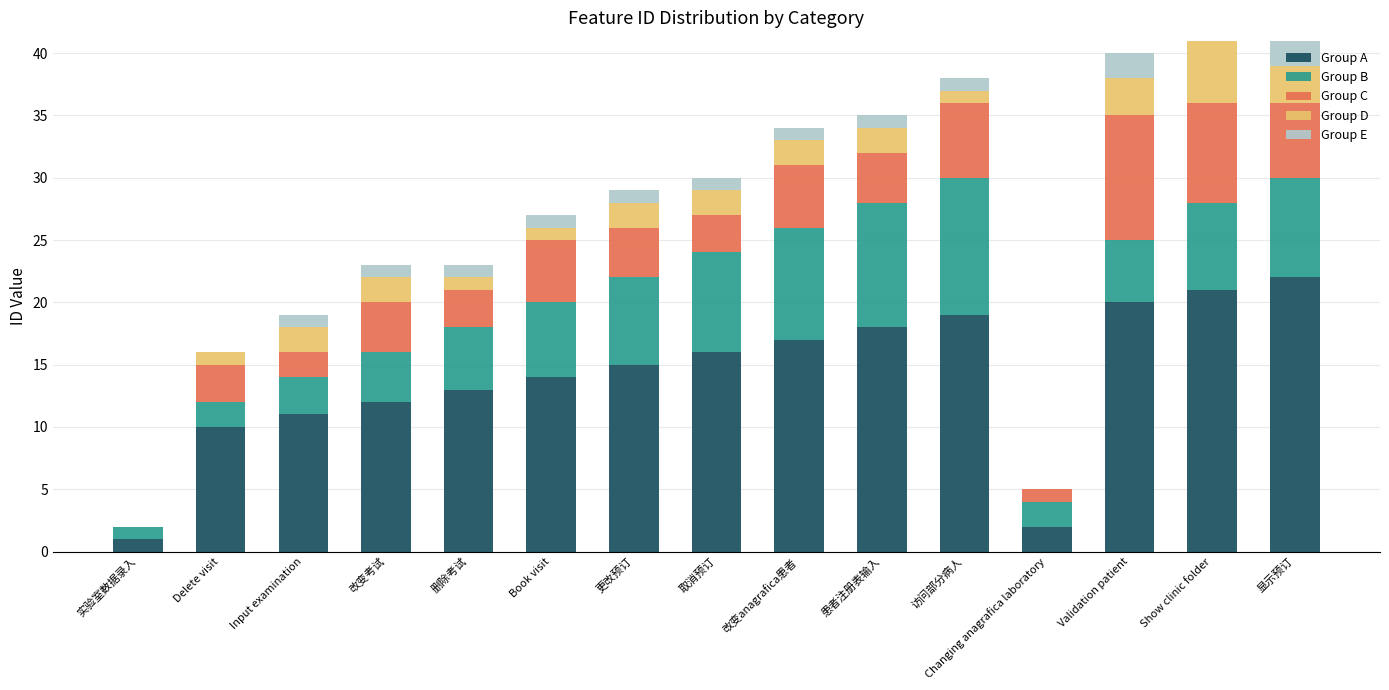

What is the total value across all series at 更改预订?

29